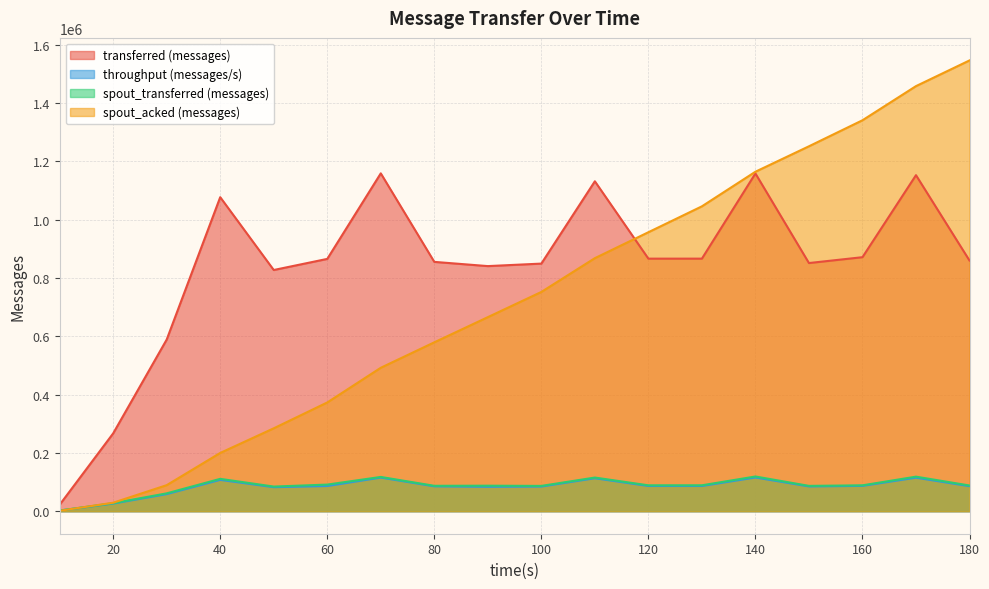

What is the difference between the second highest and minimum values in the transferred (messages) series?

1135800